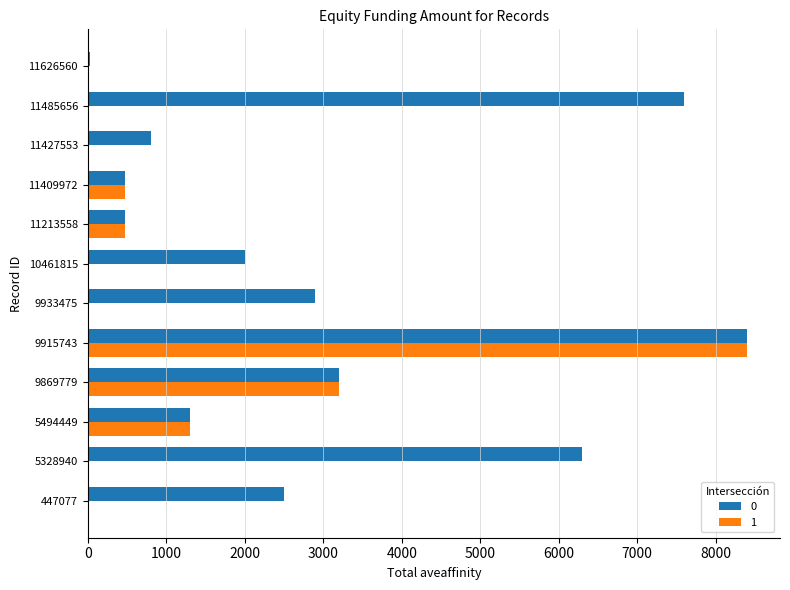

What is the total value across all series at 11409972?

960